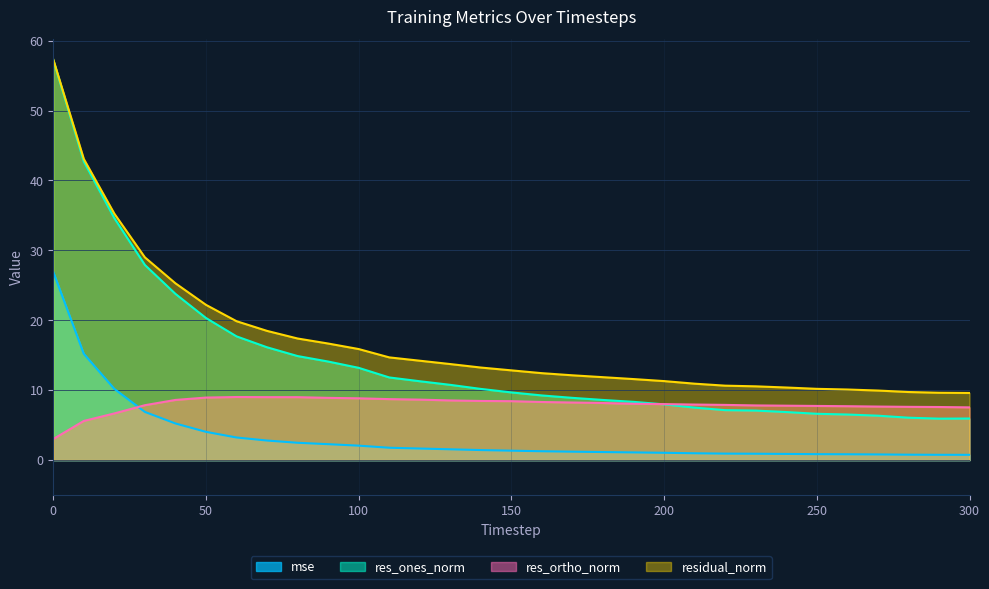

Reading left to right, transcribe all the data shown in this chart.

mse: 0=26.9	10=15.2	20=10.2	30=6.9	40=5.2	50=4.0	60=3.2	70=2.8	80=2.5	90=2.3	100=2.1	110=1.8	120=1.7	130=1.5	140=1.4	150=1.4	160=1.3	170=1.2	180=1.2	190=1.1	200=1.0	210=1.0	220=0.9	230=0.9	240=0.9	250=0.9	260=0.8	270=0.8	280=0.8	290=0.8	300=0.8
res_ones_norm: 0=57.2	10=42.7	20=34.6	30=27.9	40=23.8	50=20.3	60=17.7	70=16.1	80=14.9	90=14.1	100=13.2	110=11.8	120=11.3	130=10.8	140=10.2	150=9.7	160=9.2	170=8.9	180=8.6	190=8.3	200=8.0	210=7.5	220=7.1	230=7.1	240=6.9	250=6.6	260=6.5	270=6.4	280=6.1	290=5.9	300=5.9
res_ortho_norm: 0=3.0	10=5.6	20=6.7	30=7.9	40=8.6	50=8.9	60=9.0	70=9.0	80=9.0	90=8.9	100=8.8	110=8.7	120=8.7	130=8.5	140=8.5	150=8.4	160=8.3	170=8.2	180=8.2	190=8.1	200=8.0	210=7.9	220=7.9	230=7.8	240=7.8	250=7.7	260=7.7	270=7.7	280=7.6	290=7.6	300=7.5
residual_norm: 0=57.3	10=43.1	20=35.2	30=29.0	40=25.3	50=22.2	60=19.9	70=18.5	80=17.4	90=16.7	100=15.9	110=14.7	120=14.2	130=13.7	140=13.2	150=12.8	160=12.4	170=12.1	180=11.9	190=11.6	200=11.3	210=10.9	220=10.6	230=10.6	240=10.4	250=10.2	260=10.1	270=10.0	280=9.7	290=9.6	300=9.6